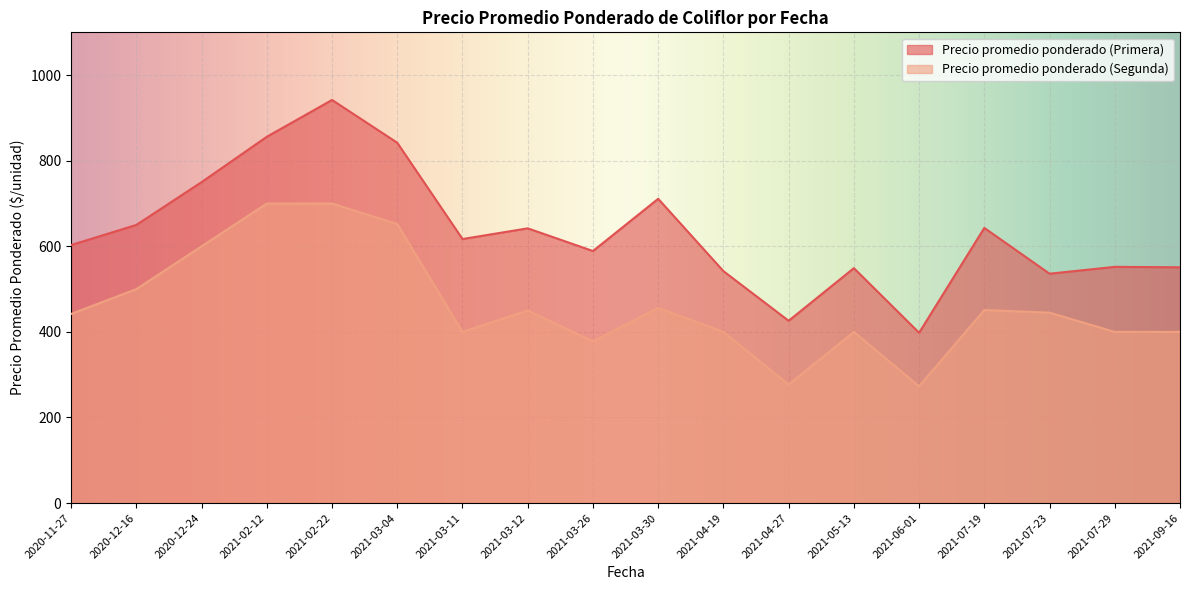

What is the total value across all series at 2021-04-19?

942